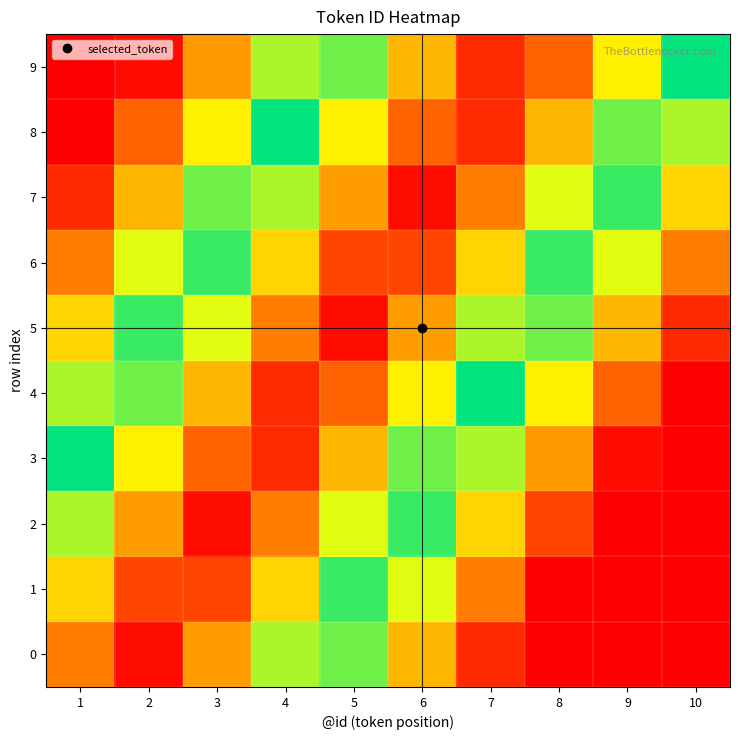

Reading left to right, extract all data points from this chart.

0: 1=0.1	2=0.0	3=0.1	4=0.2	5=0.3	6=0.5	7=0.6	8=0.7	9=0.8	10=0.9
1: 1=0.2	2=0.1	3=0.1	4=0.2	5=0.3	6=0.4	7=0.5	8=0.6	9=0.7	10=0.8
2: 1=0.2	2=0.1	3=0.0	4=0.1	5=0.2	6=0.3	7=0.4	8=0.5	9=0.7	10=0.8
3: 1=0.3	2=0.2	3=0.1	4=0.0	5=0.1	6=0.3	7=0.4	8=0.5	9=0.6	10=0.7
4: 1=0.4	2=0.3	3=0.1	4=0.0	5=0.1	6=0.2	7=0.3	8=0.4	9=0.5	10=0.6
5: 1=0.4	2=0.3	3=0.2	4=0.1	5=0.0	6=0.1	7=0.2	8=0.3	9=0.5	10=0.6
6: 1=0.5	2=0.4	3=0.3	4=0.2	5=0.1	6=0.1	7=0.2	8=0.3	9=0.4	10=0.5
7: 1=0.6	2=0.5	3=0.3	4=0.2	5=0.1	6=0.0	7=0.1	8=0.2	9=0.3	10=0.4
8: 1=0.6	2=0.5	3=0.4	4=0.3	5=0.2	6=0.1	7=0.0	8=0.1	9=0.3	10=0.4
9: 1=0.7	2=0.6	3=0.5	4=0.4	5=0.3	6=0.1	7=0.0	8=0.1	9=0.2	10=0.3